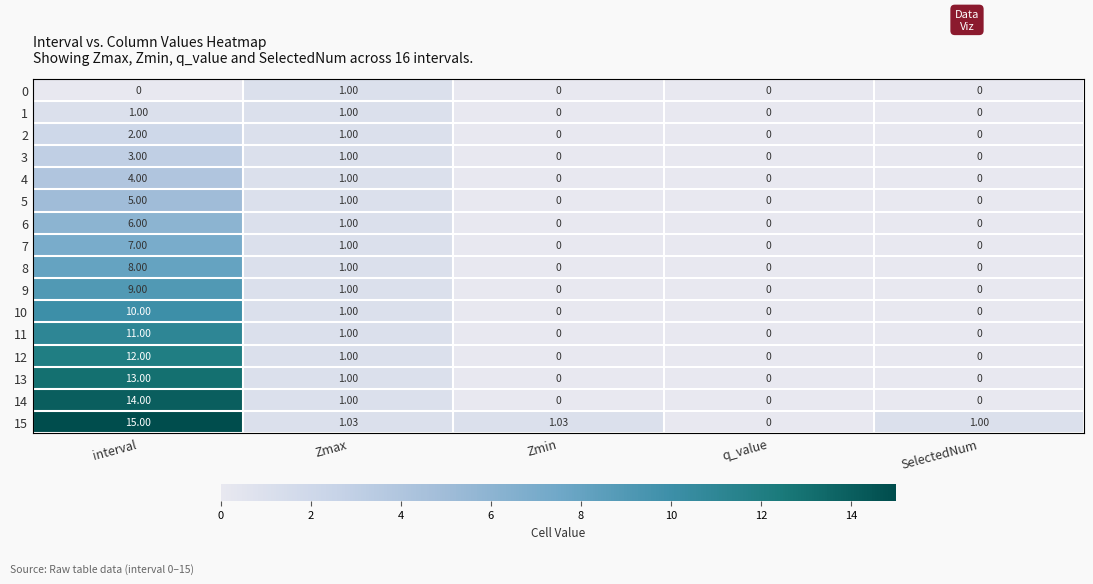

Which series has the largest range (max minus min)?

15